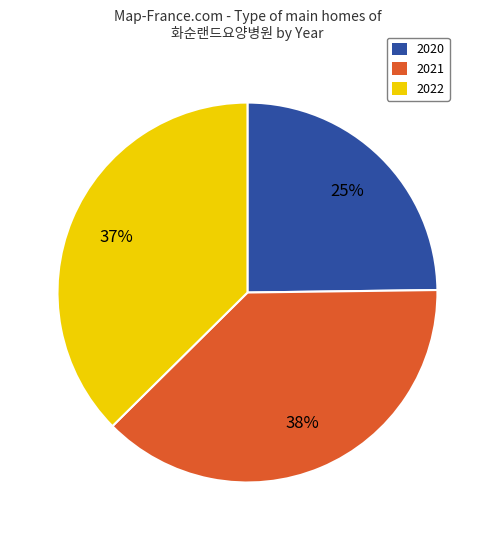

Is it true that 2022 is 25% of the pie?

False